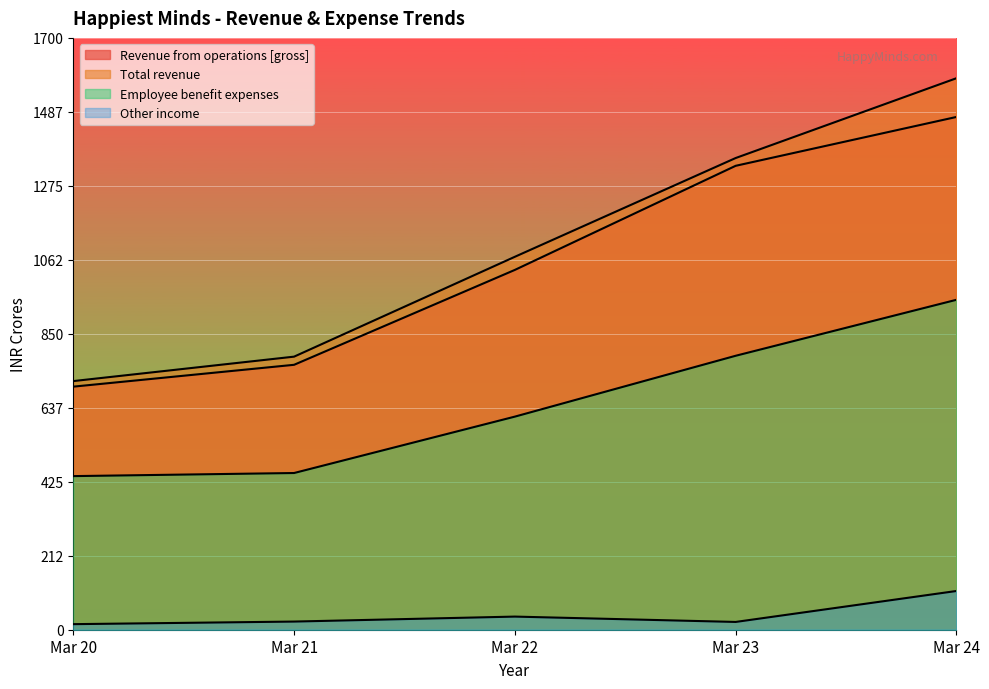

What are all the series names shown in the legend?

Revenue from operations [gross], Total revenue, Employee benefit expenses, Other income